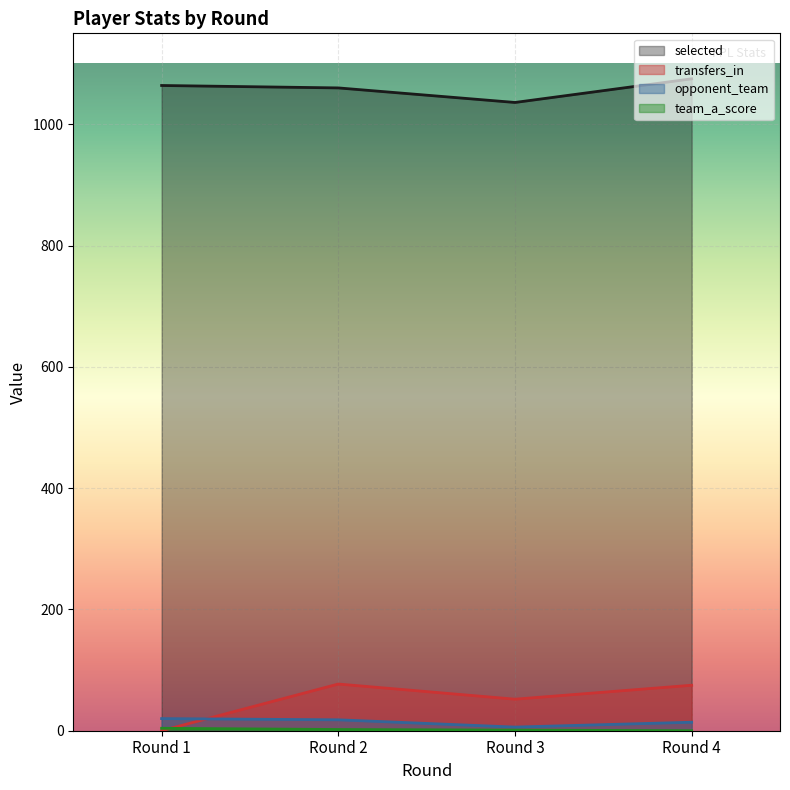

What is the difference between the team_a_score values at Round 3 and Round 2?

1